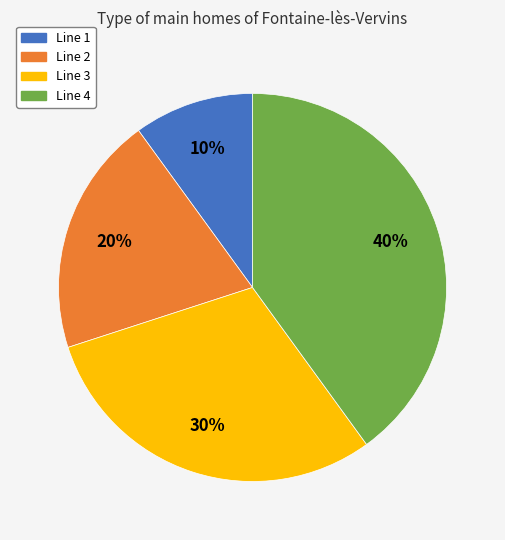

Does Line 4 account for over 50% of the chart?

No